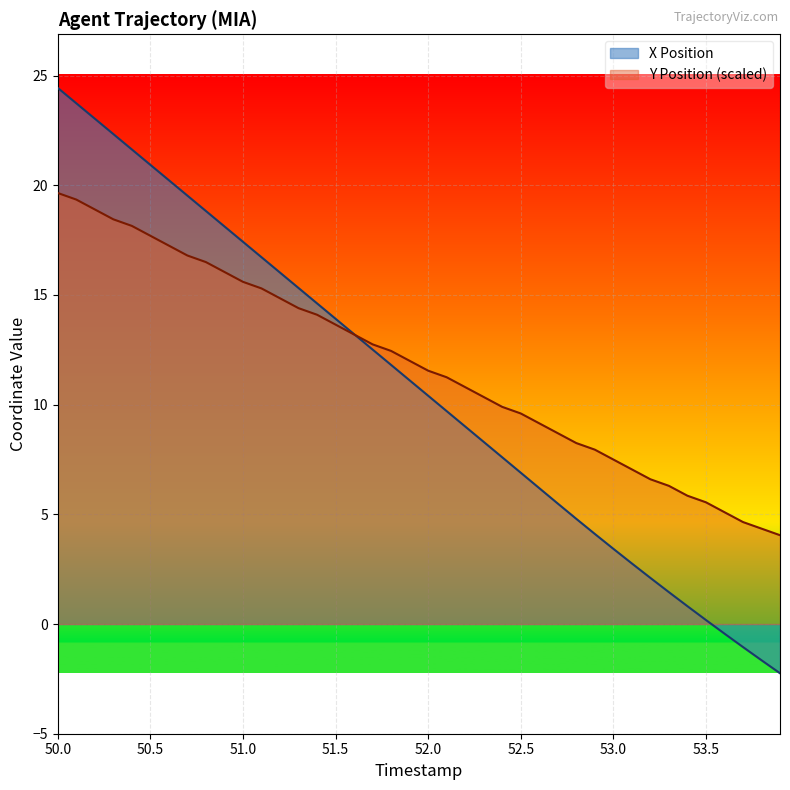

What is the label of the 32nd point from the right?

50.8